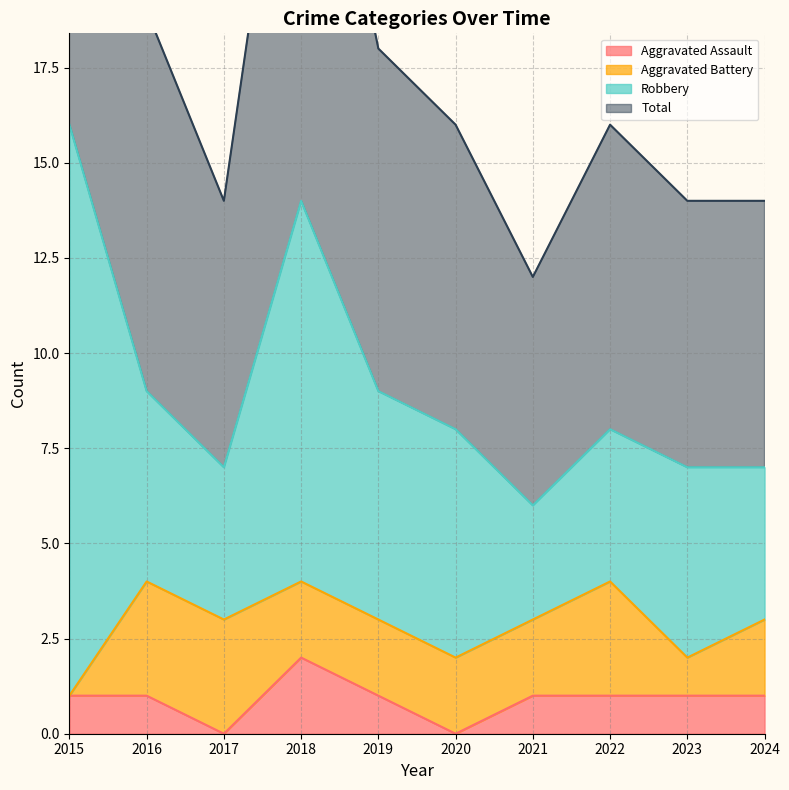

Which label corresponds to the largest value in the chart?

2015